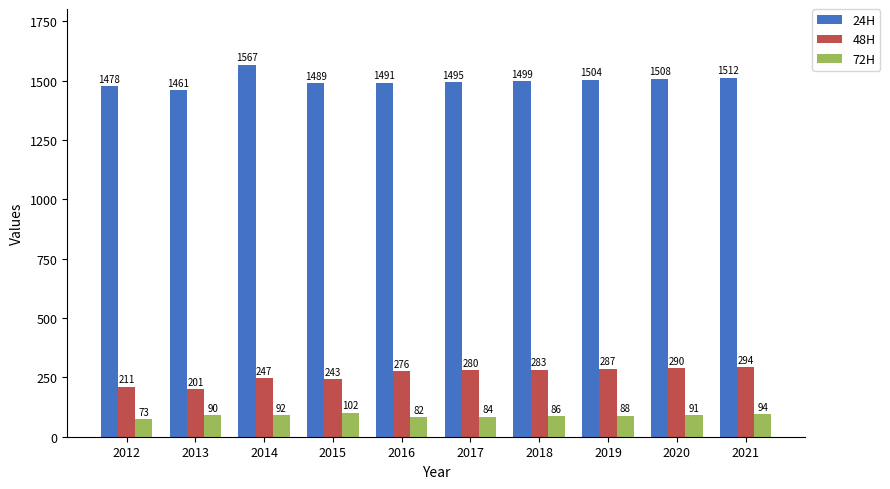

Rank the categories by 24H value from highest to lowest.

2014, 2021, 2020, 2019, 2018, 2017, 2016, 2015, 2012, 2013